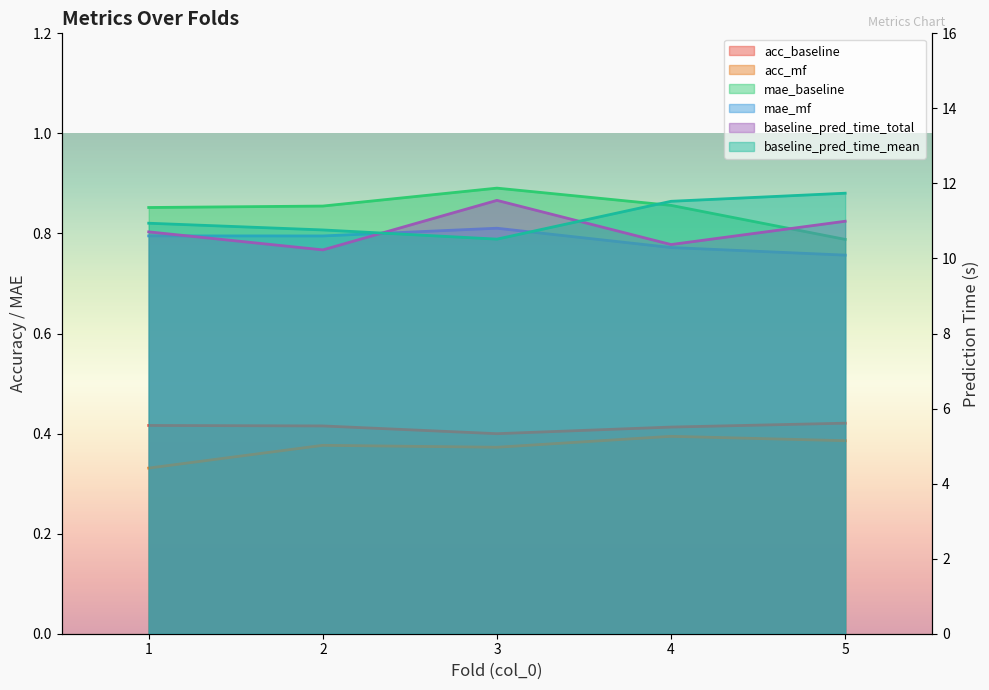

Where is mae_baseline nearest to the value 0?

5